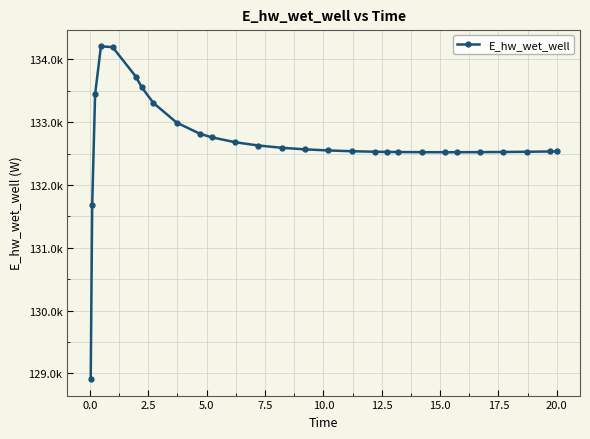

Is this an area chart (filled region under the line)?

No